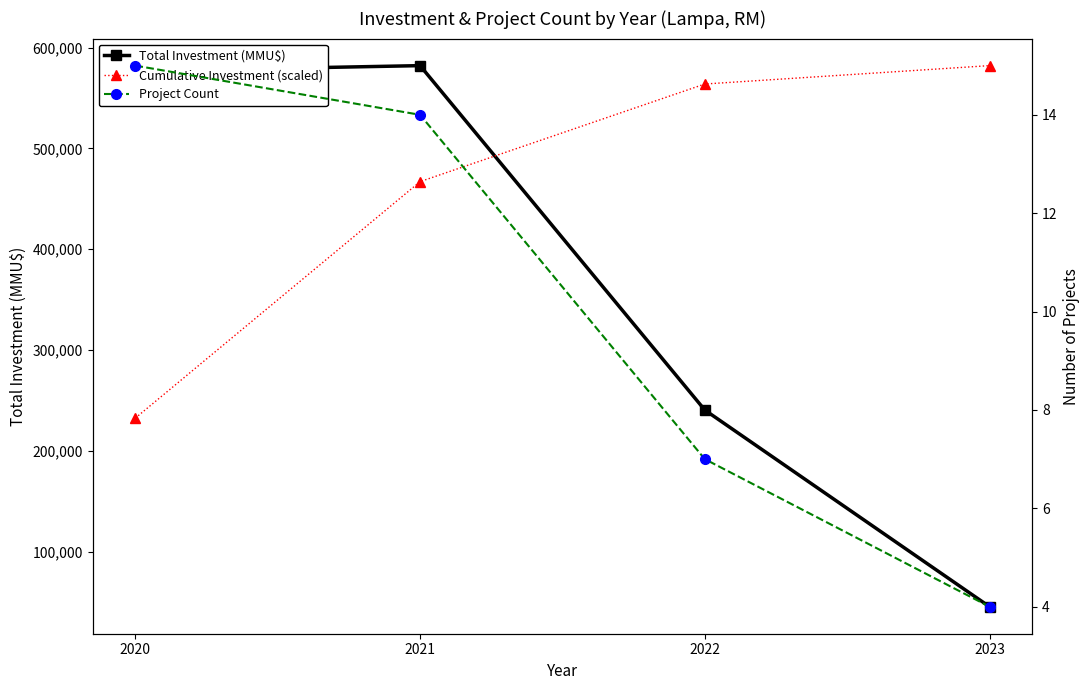

Does the chart display data point markers on the line(s)?

Yes